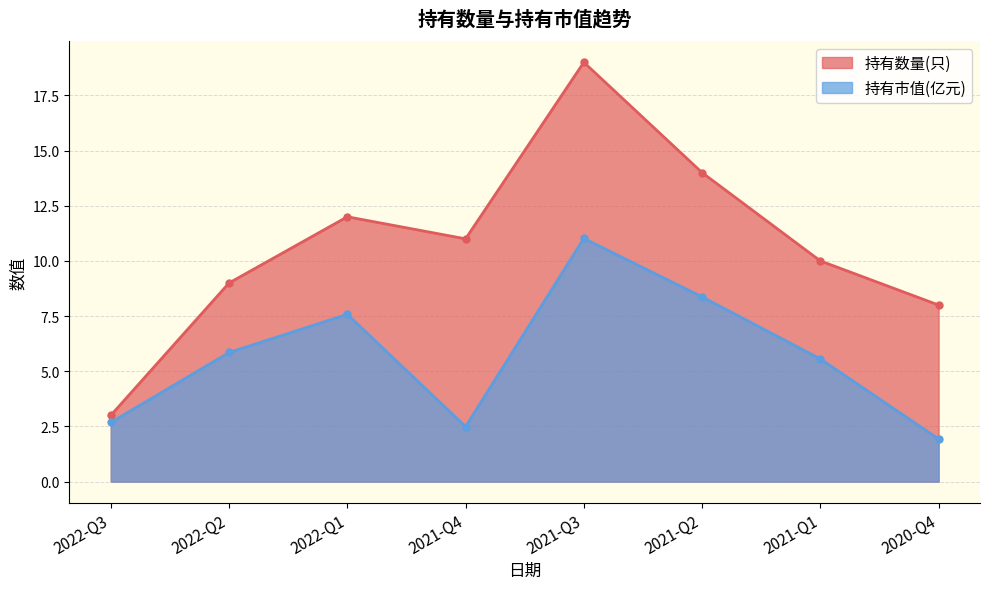

What is the value of the 持有数量(只) point at the 6th from the left?

14.0